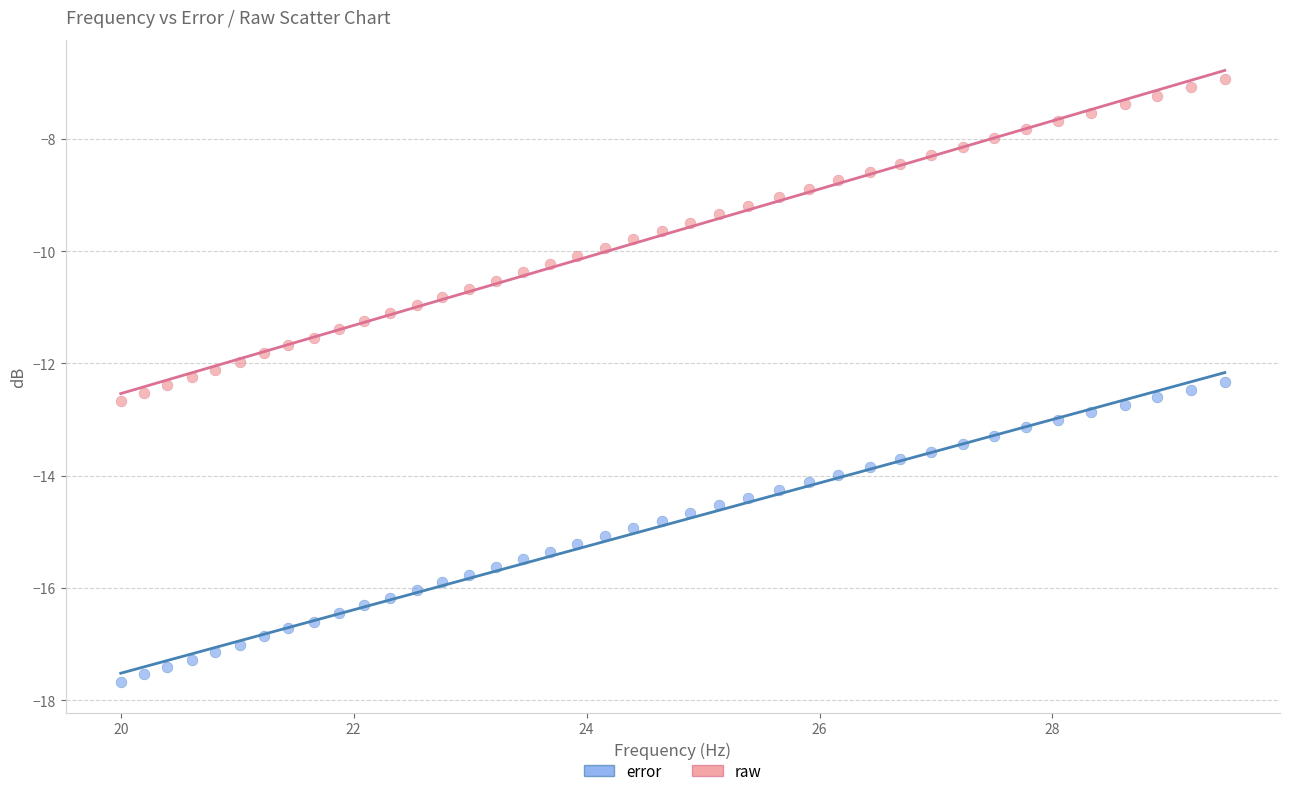

What are all the series names shown in the legend?

error, raw